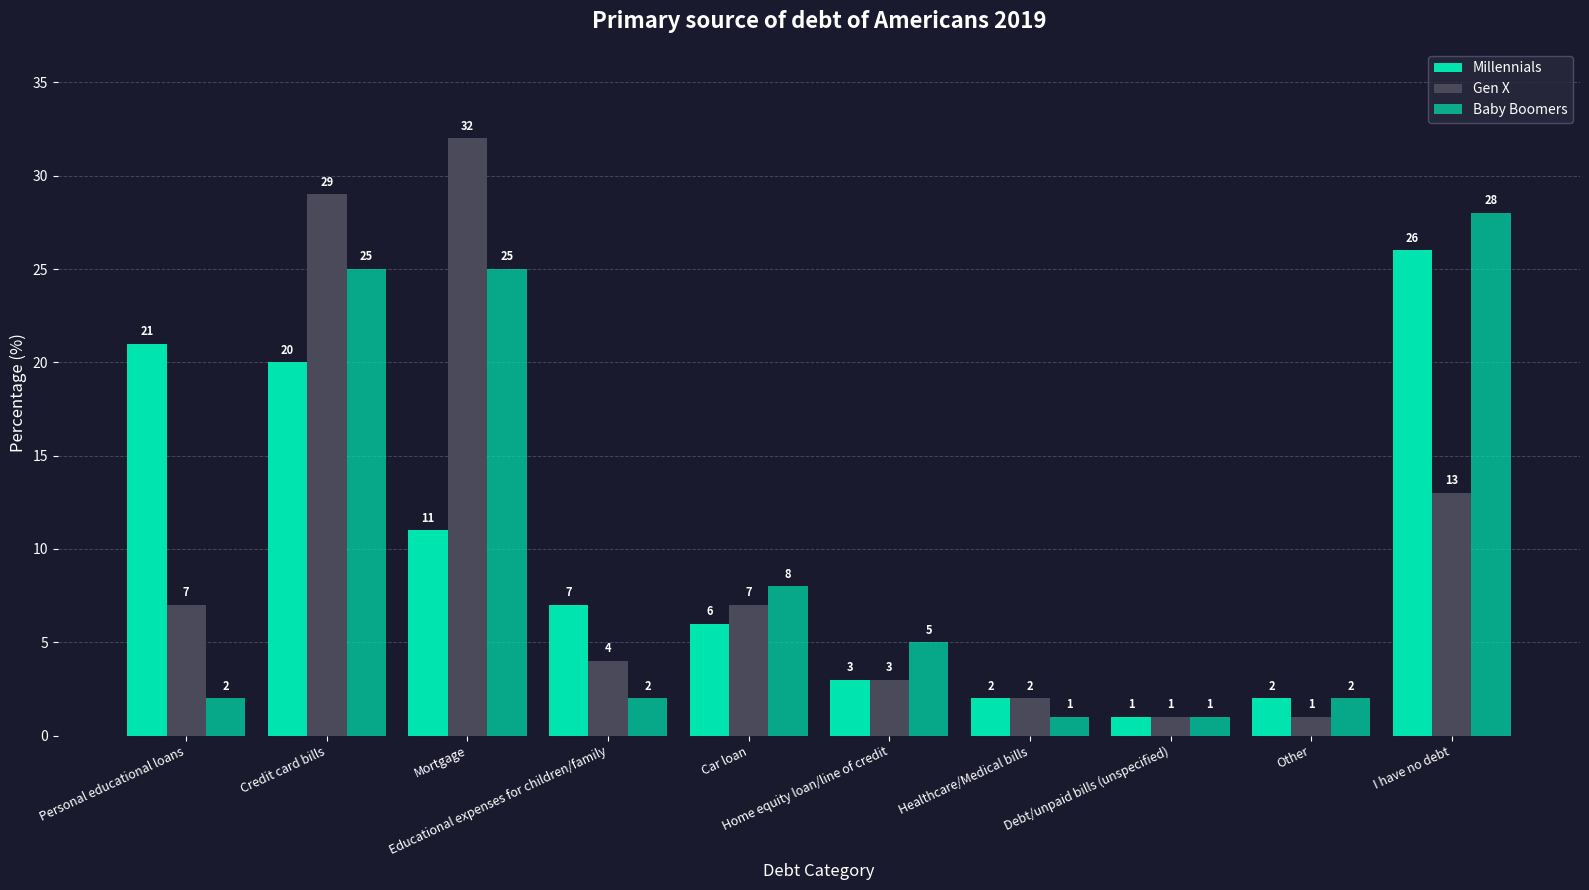

Reading left to right, extract all data points from this chart.

Millennials: 21	20	11	7	6	3	2	1	2	26
Gen X: 7	29	32	4	7	3	2	1	1	13
Baby Boomers: 2	25	25	2	8	5	1	1	2	28